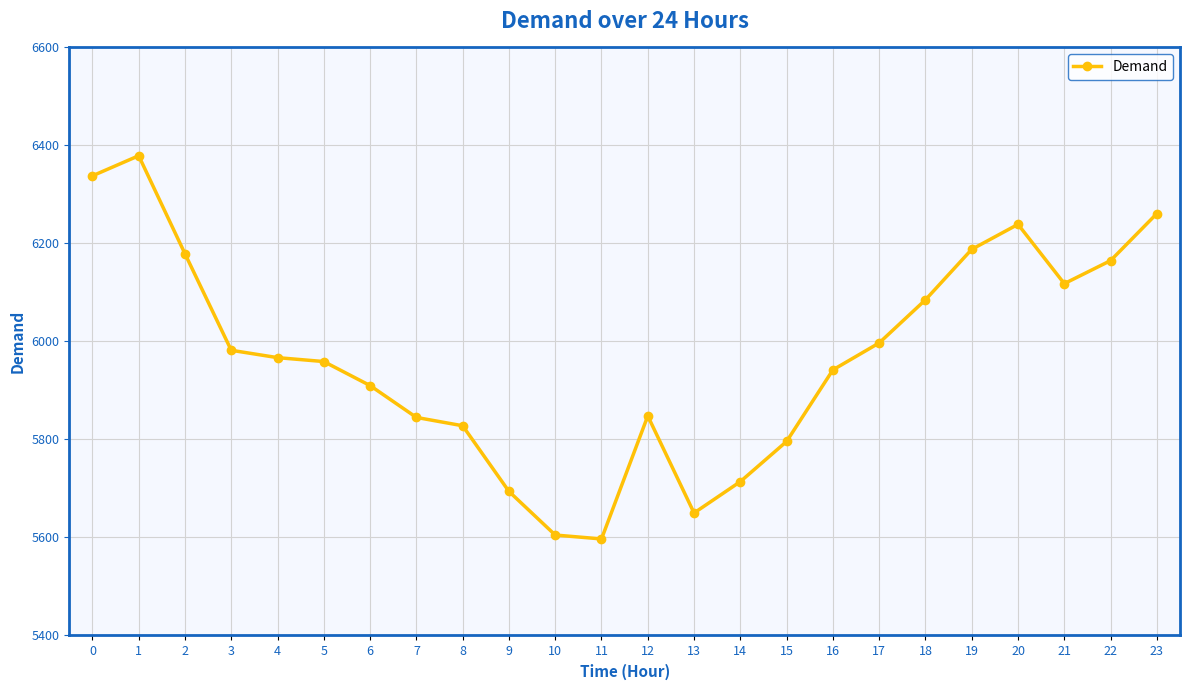

Does the chart have visible grid lines?

Yes